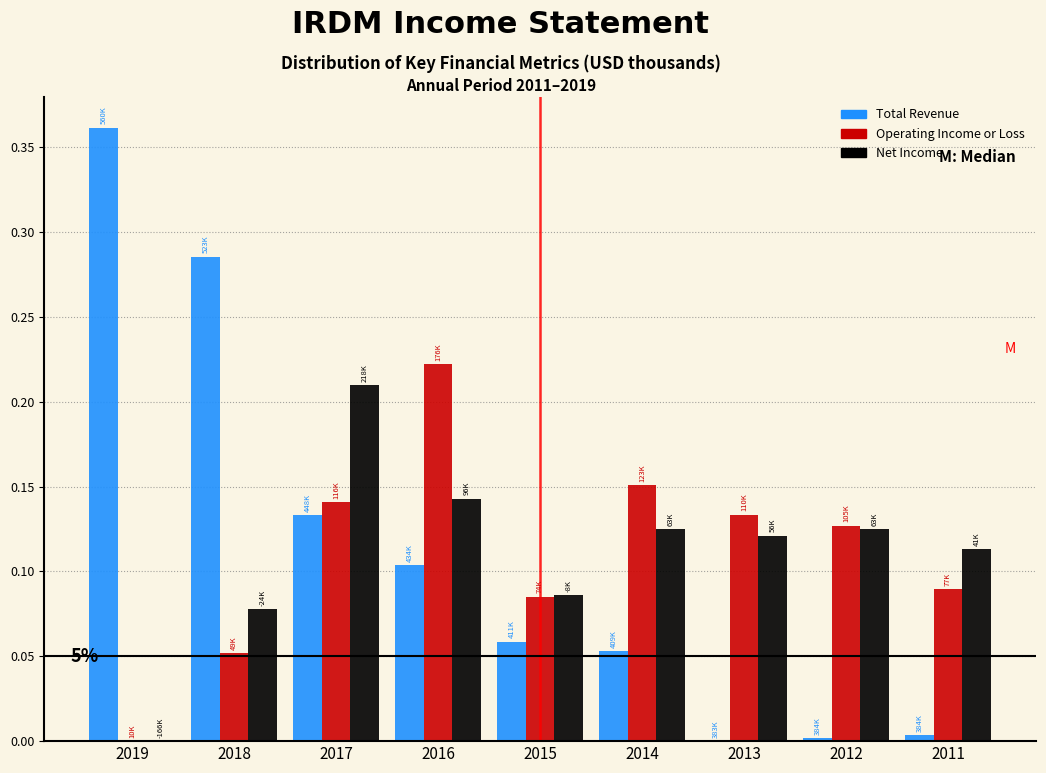

What is the sum of all Net Income values?

1.0